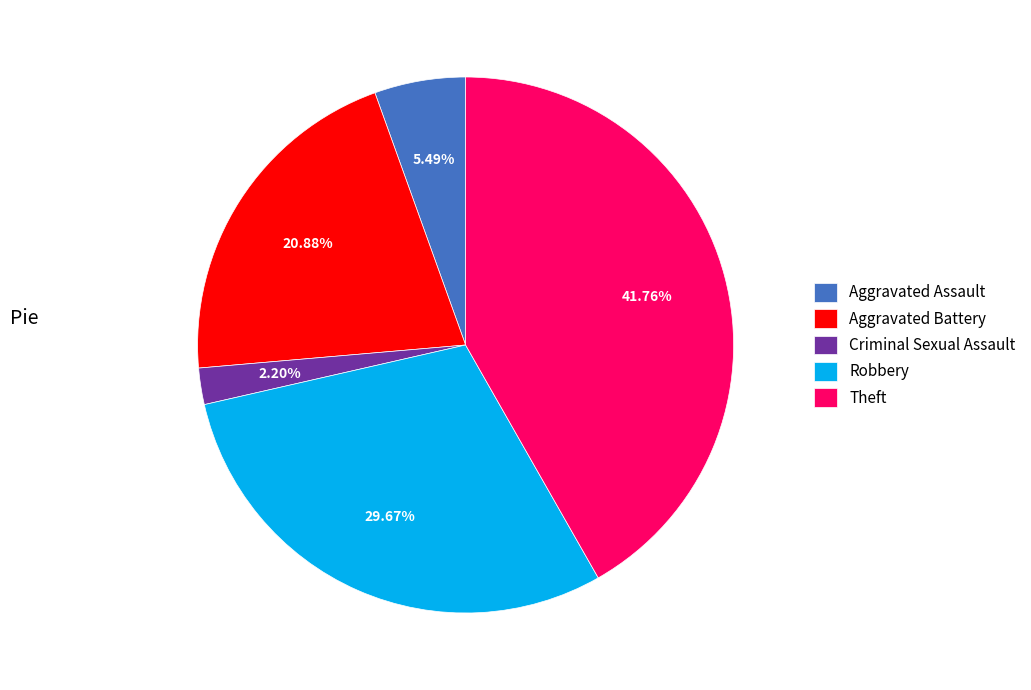

To the nearest percent, what percentage of the pie is Aggravated Battery?

21%